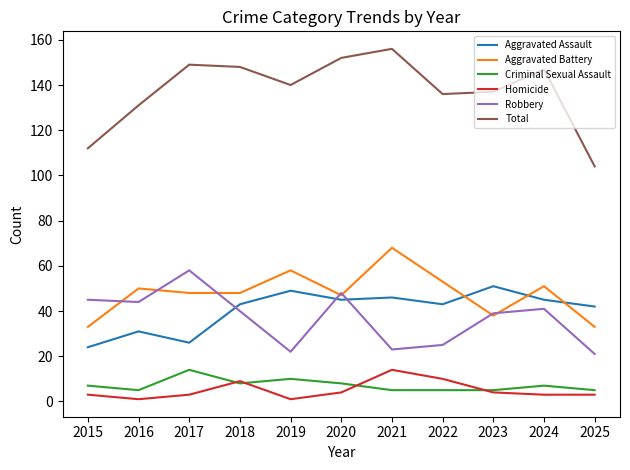

Which series has the largest total across all categories?

Total